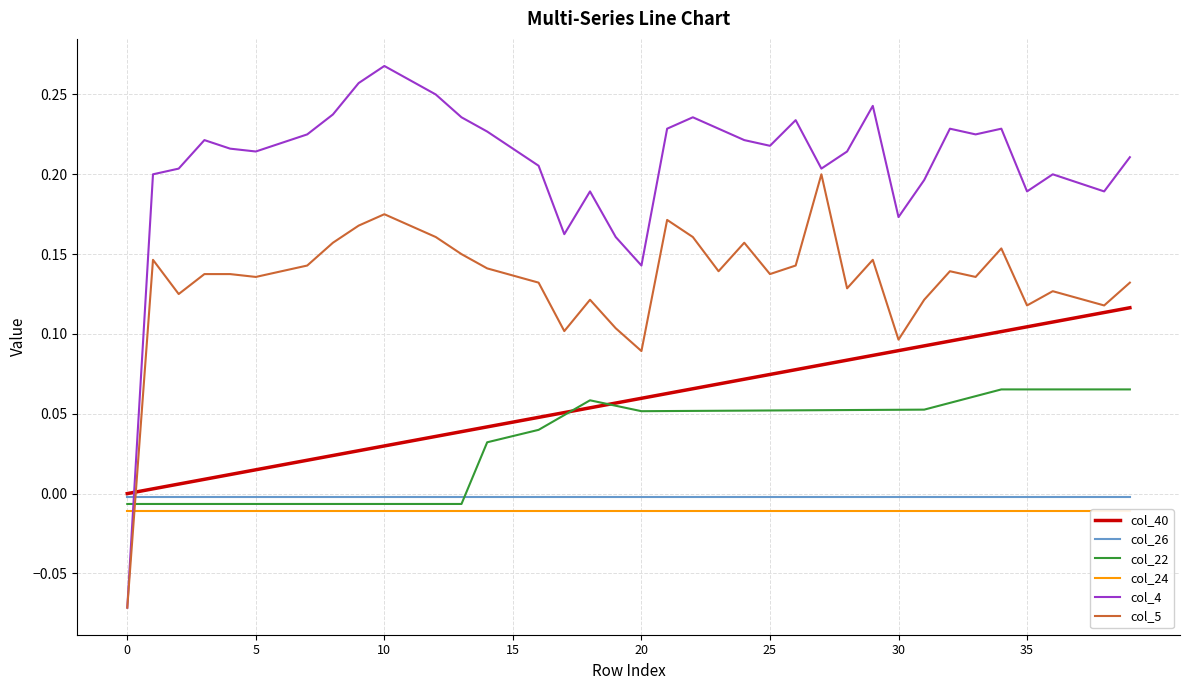

What is the total value across all series at 23?

0.5